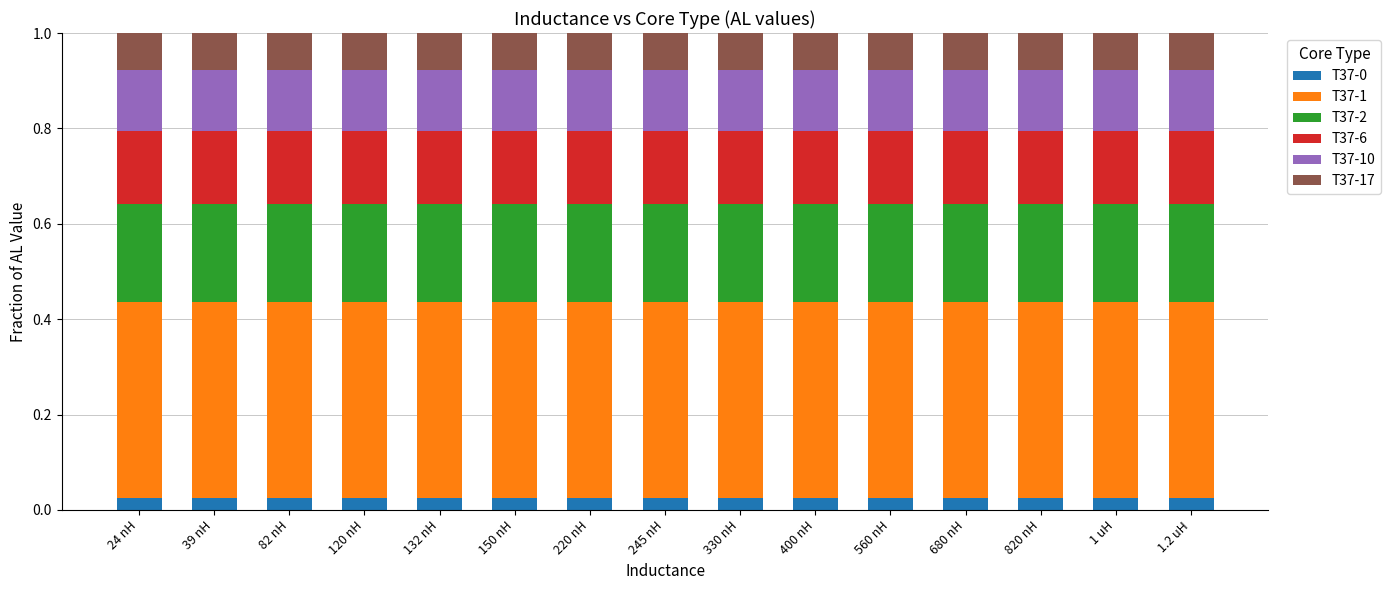

Count the number of data series in this chart.

6